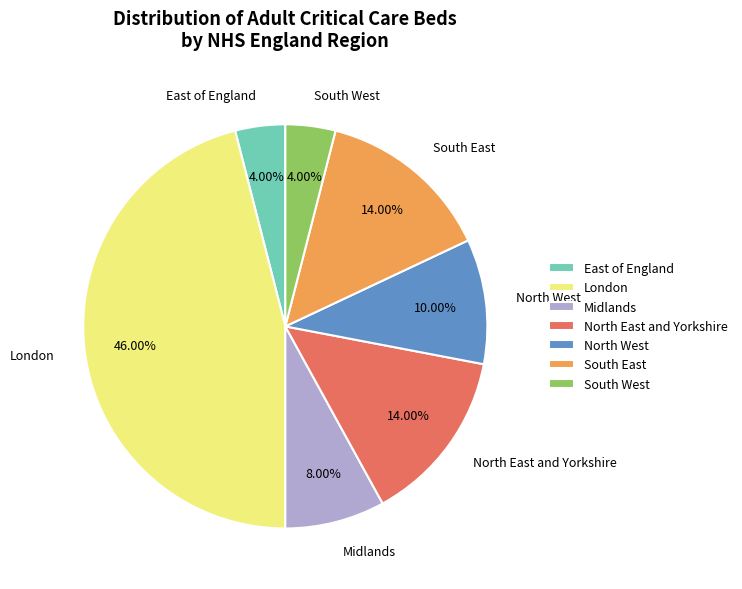

Between North East and Yorkshire and South West, which is larger?

North East and Yorkshire